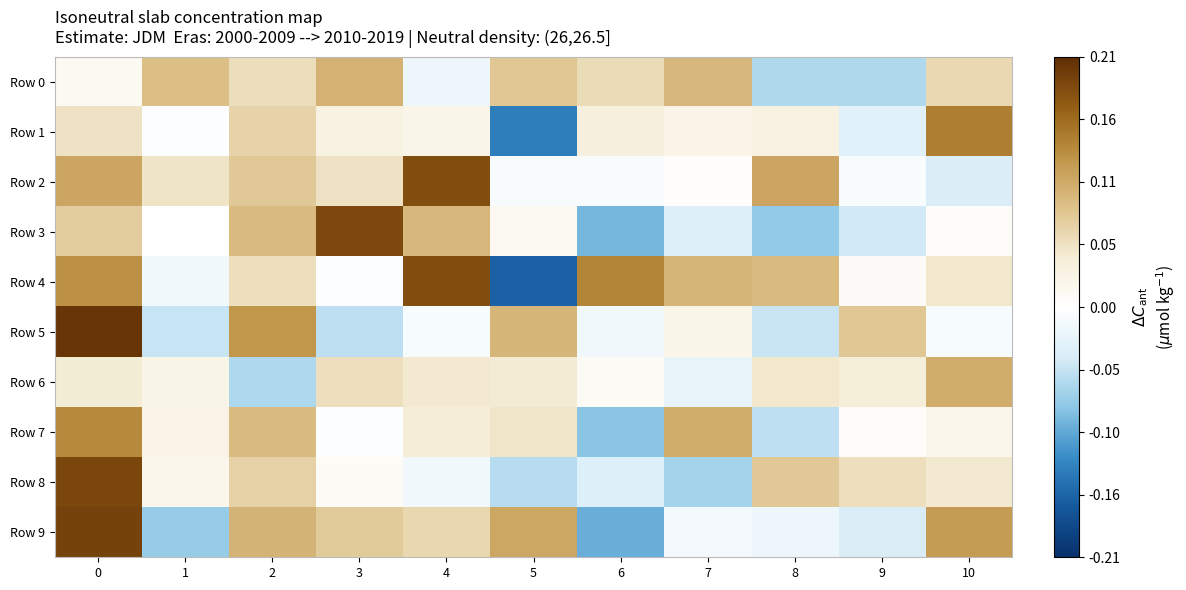

What is the spread (max minus min) of values at 2?

0.2